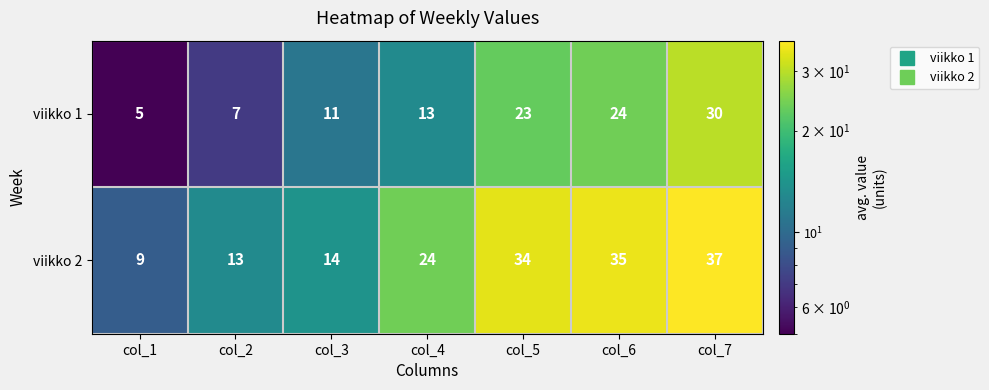

What is the sum of all viikko 1 values?

113